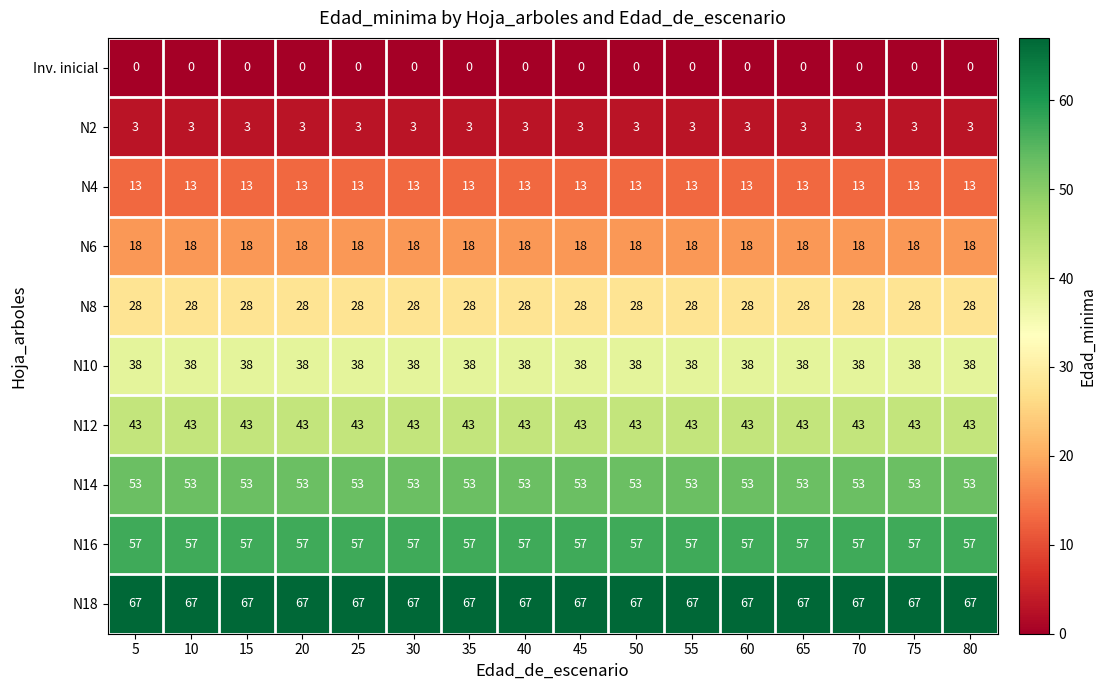

What value does the N14 series have at 10?

53